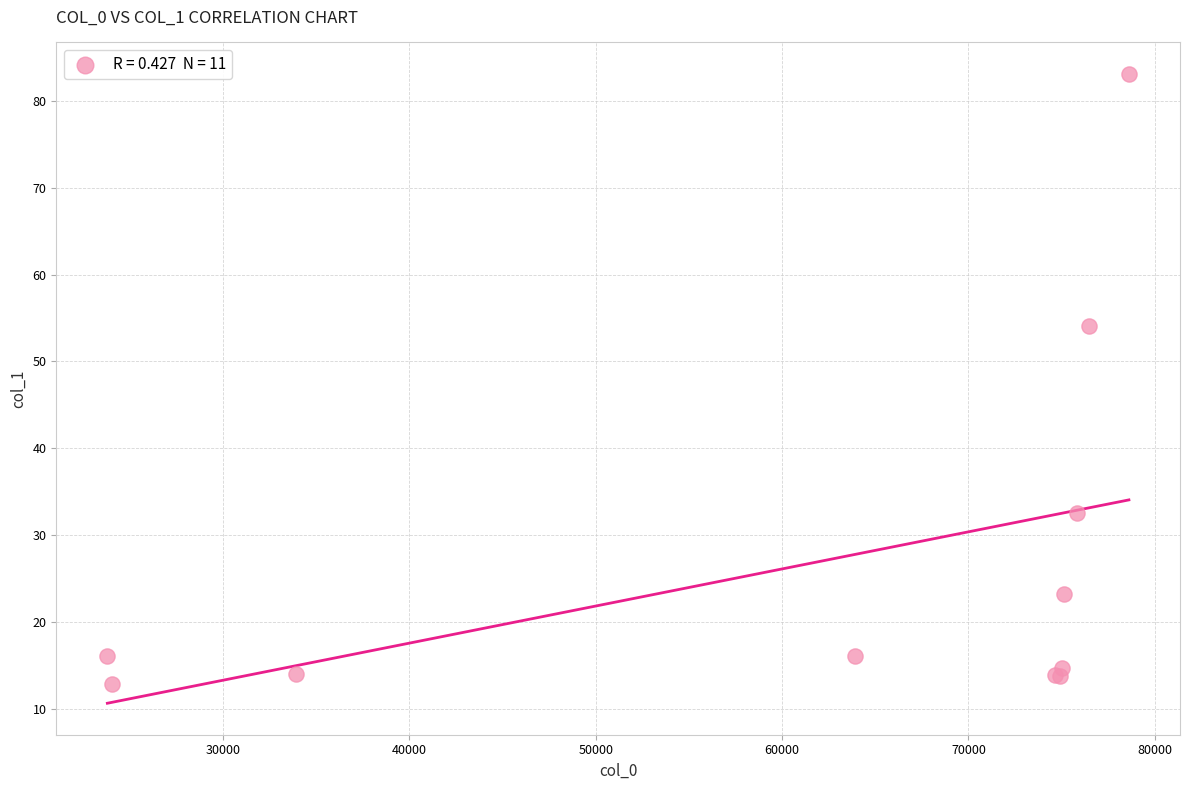

What Y value in the scatter plot is closest to 47?

54.0